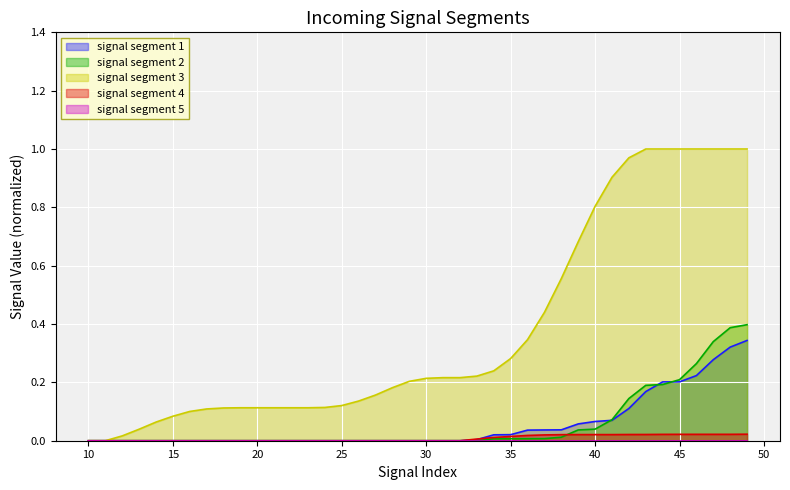

Between 21 and 32, which series saw the biggest shift?

signal segment 3